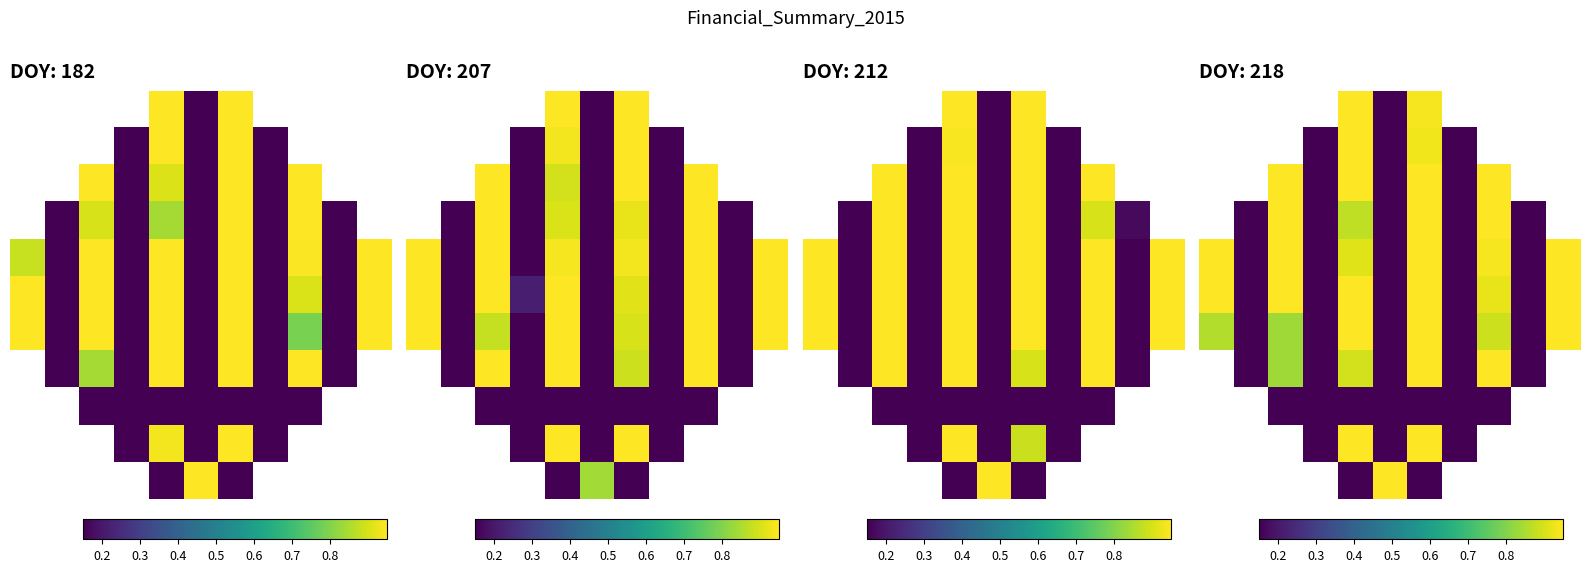

What is the difference between the highest and lowest values at 2?

0.8